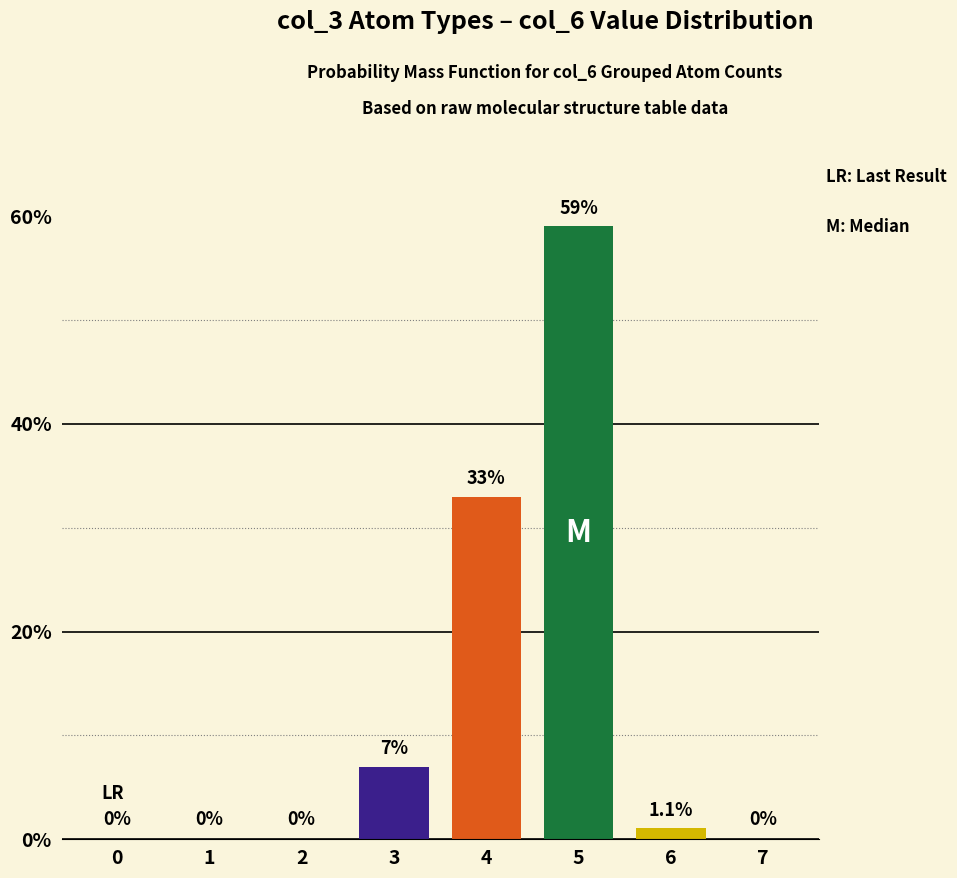

Reading left to right, what are all the values shown in this chart?

0=0.0	1=0.0	2=0.0	3=7.0	4=33.0	5=59.0	6=1.1	7=0.0